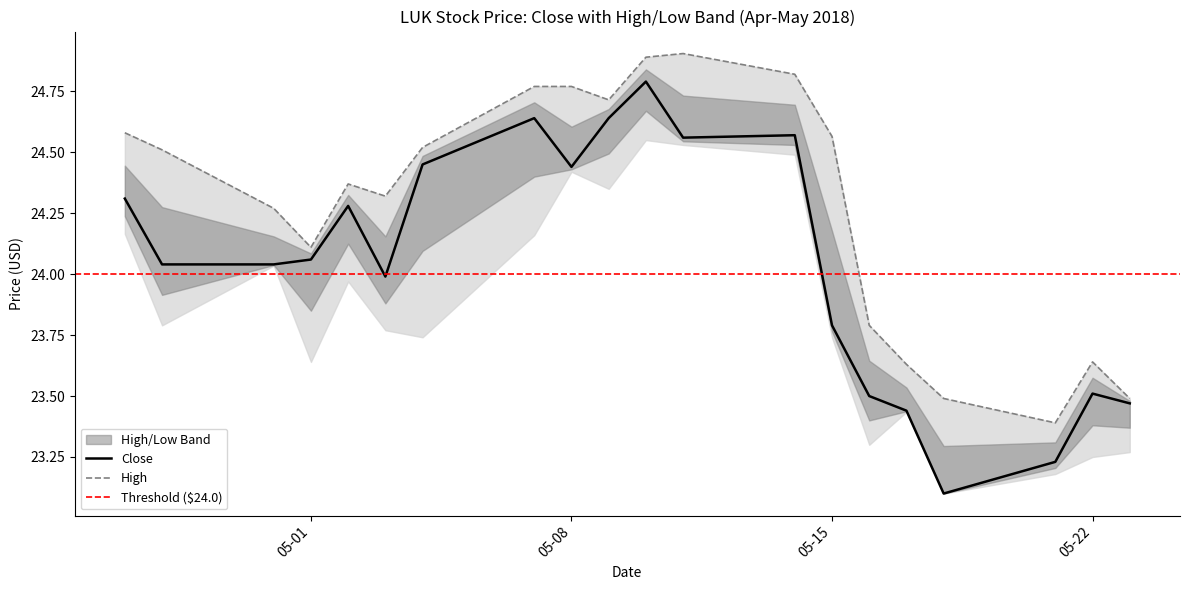

True or false: high has more than 2 interior local peaks.

True